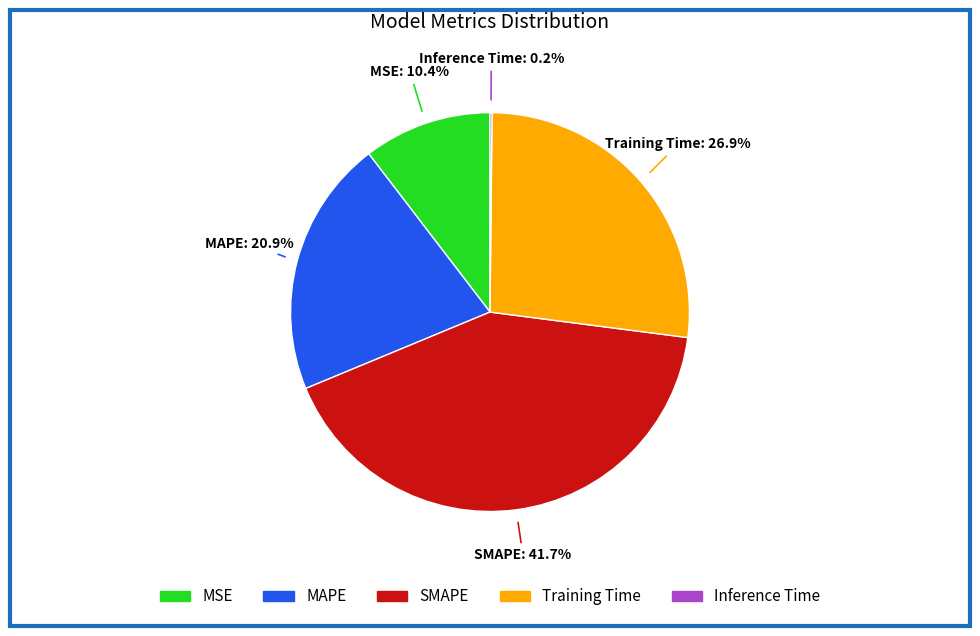

What is the total percentage of MSE and Training Time?

37.3%